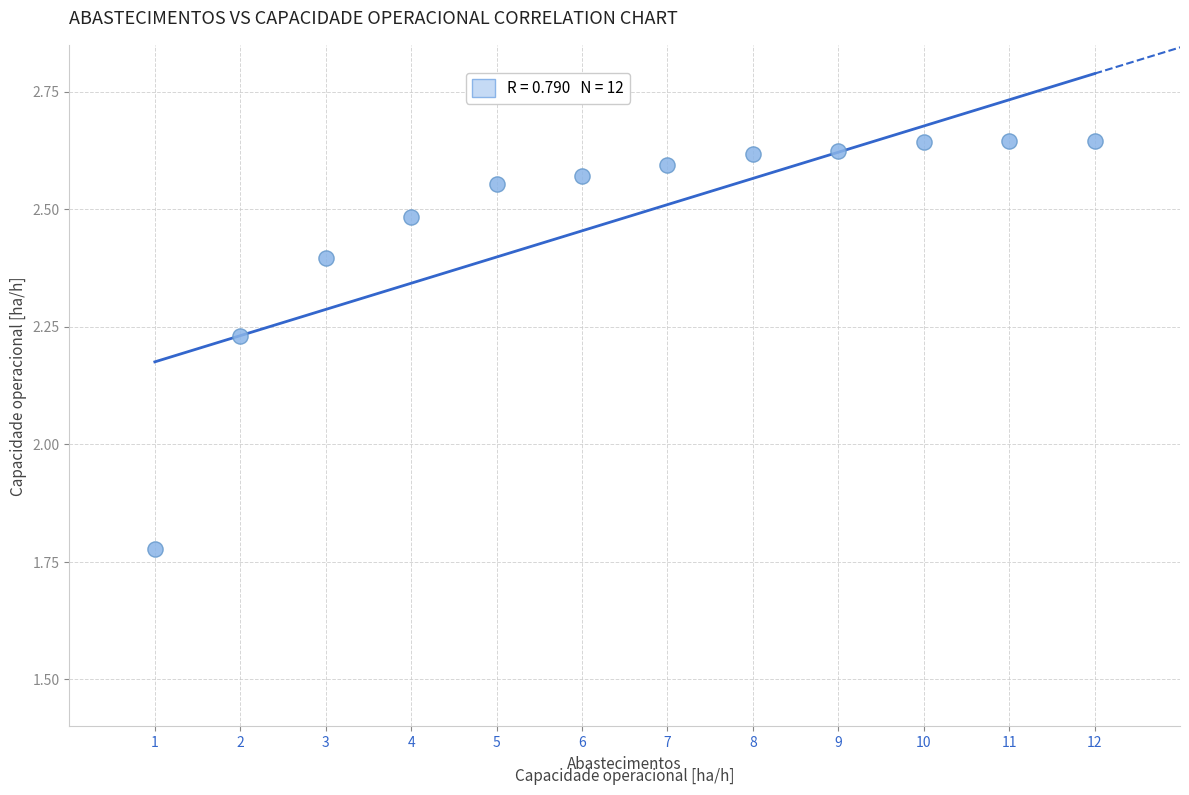

What is the range of X values (max minus min)?

11.0